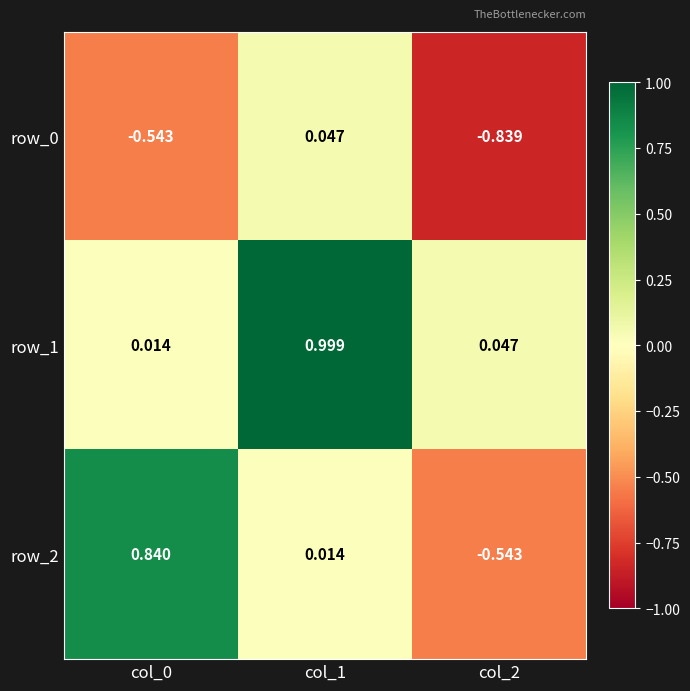

How many data points in row_2 are above 0?

2